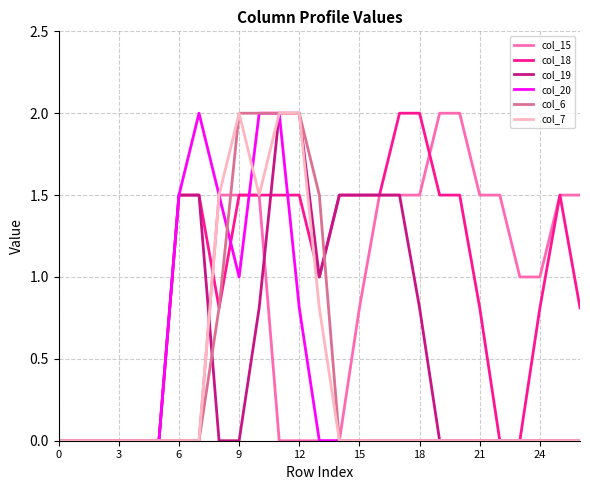

What is the maximum value shown in the chart?

2.0